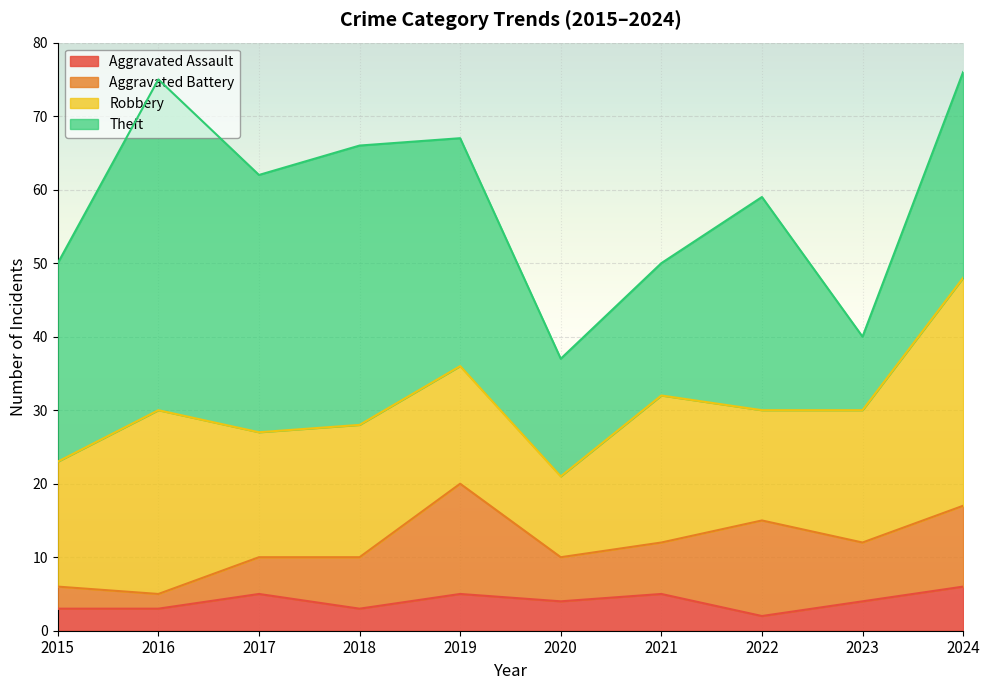

What is the value of the Robbery point at the 5th from the left?

16